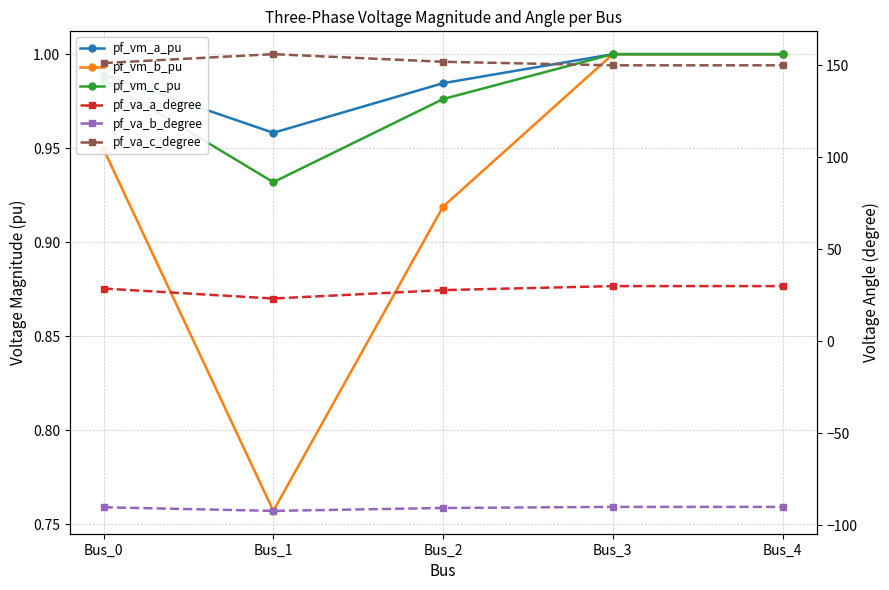

What is the lowest value of the pf_va_b_degree series?

-92.2